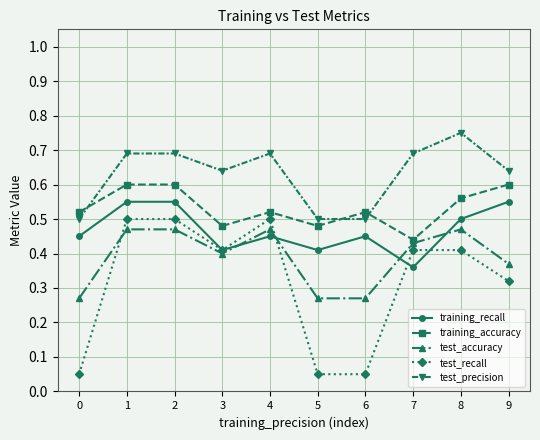

Where is the first local minimum for test_recall?

3